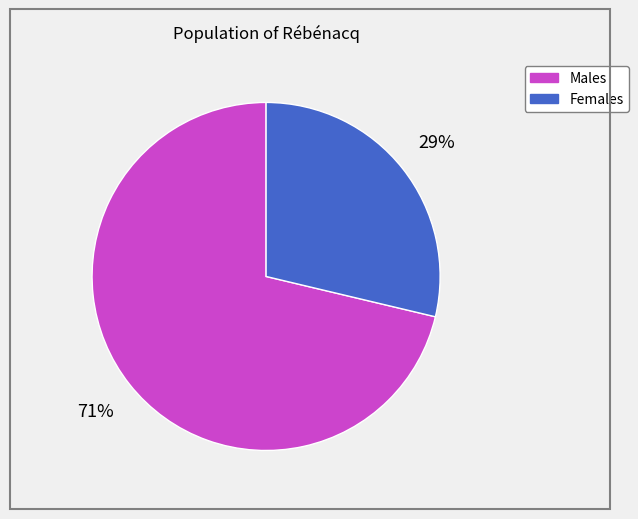

Is there any slice that represents more than half of the pie?

Yes